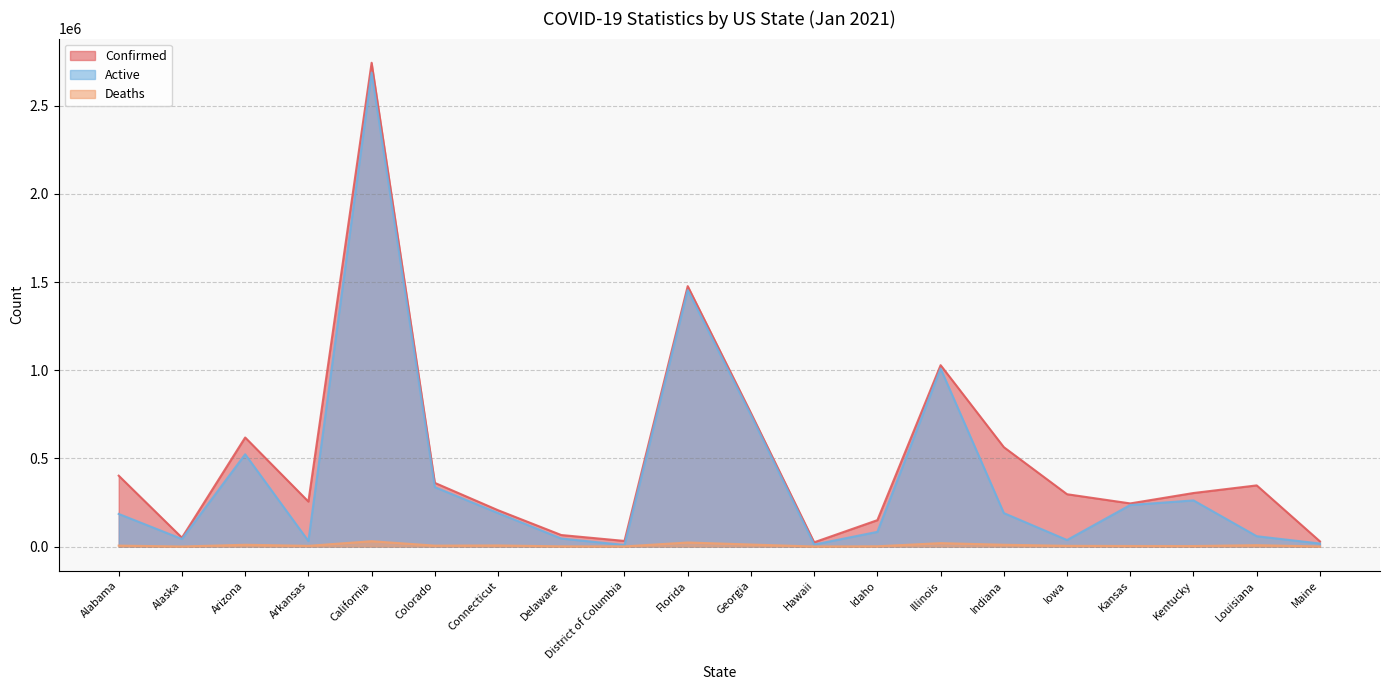

What position from the left is Florida?

10